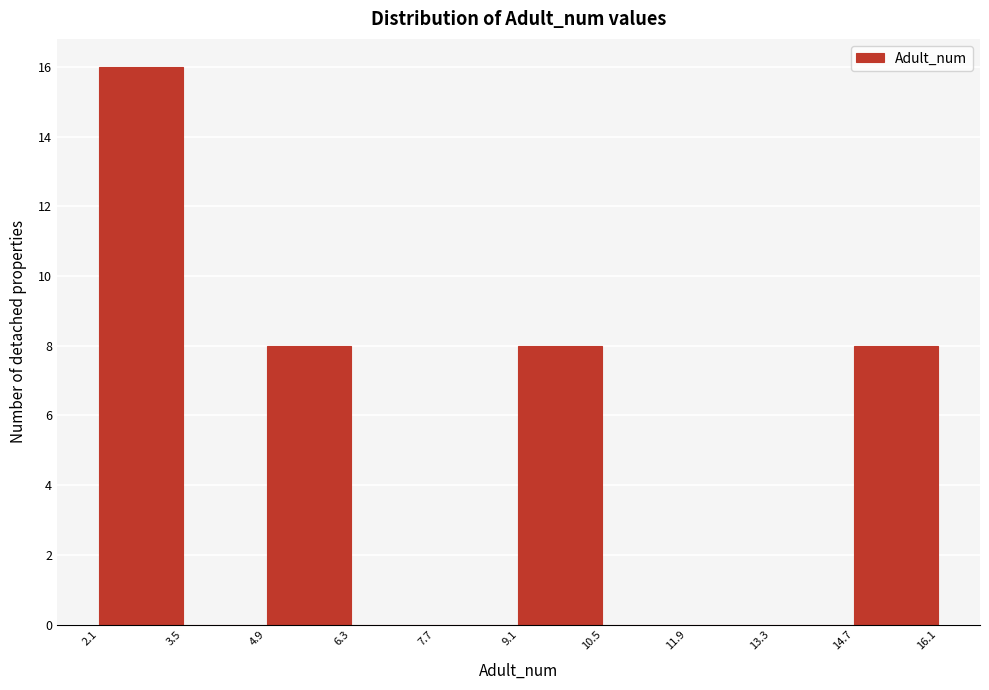

Reading left to right, transcribe this chart: for each bar, give the range it covers on the x-axis and its height. The values are not printed on the chart, so give them approximately, as read against the axis.

2.1 to 3.5: 16
3.5 to 4.9: 0
4.9 to 6.3: 8
6.3 to 7.7: 0
7.7 to 9.1: 0
9.1 to 10.5: 8
10.5 to 11.9: 0
11.9 to 13.3: 0
13.3 to 14.7: 0
14.7 to 16.1: 8